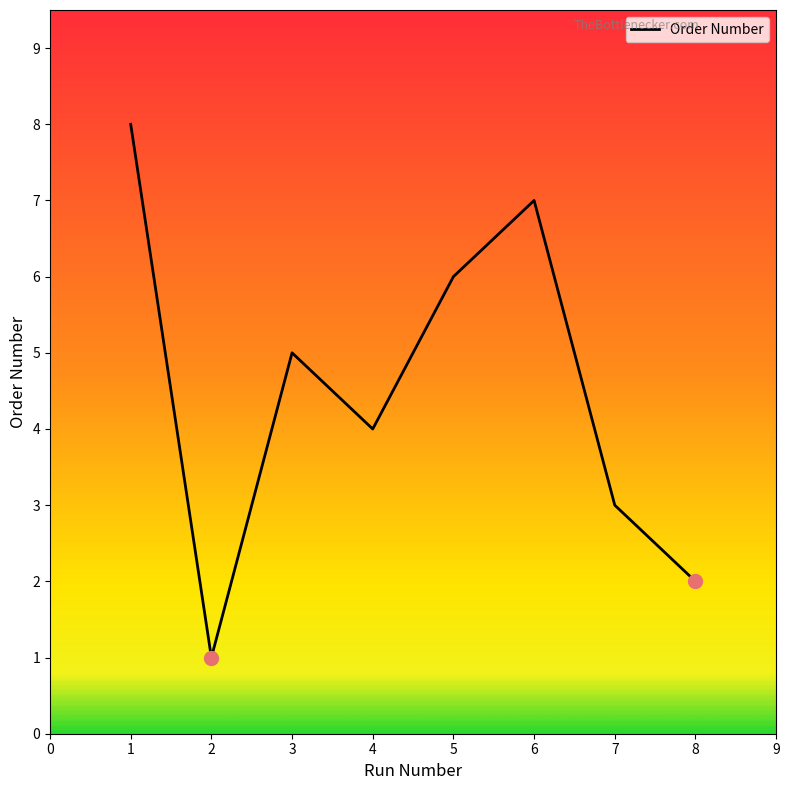

What is the ratio of the value at 7 to the value at 3?

0.6